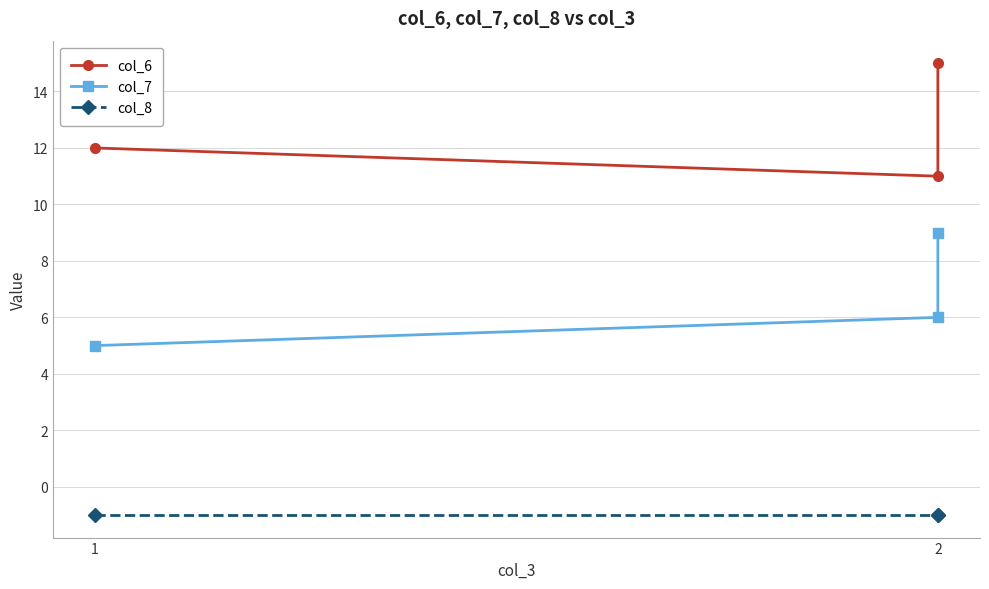

What is the minimum value shown in the chart?

-1